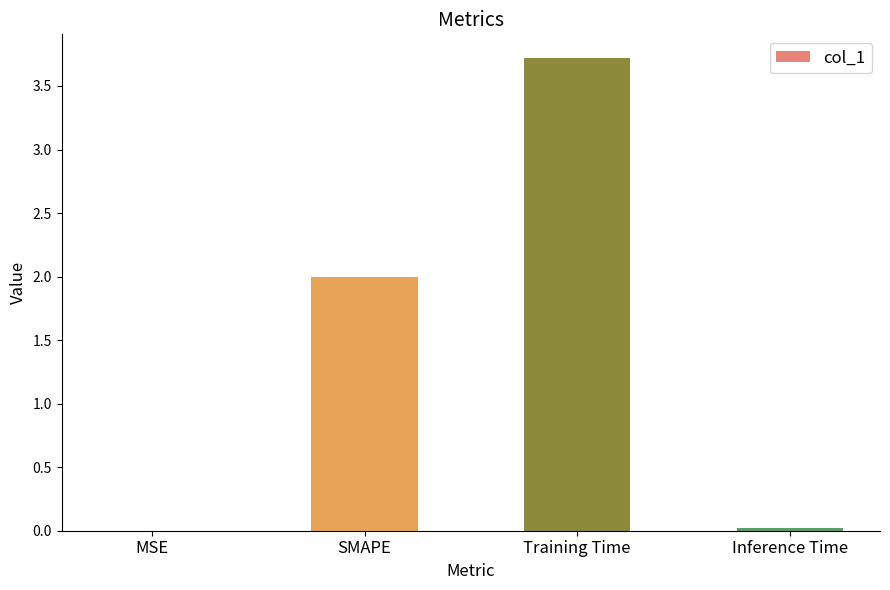

Count the number of categories in the chart.

4